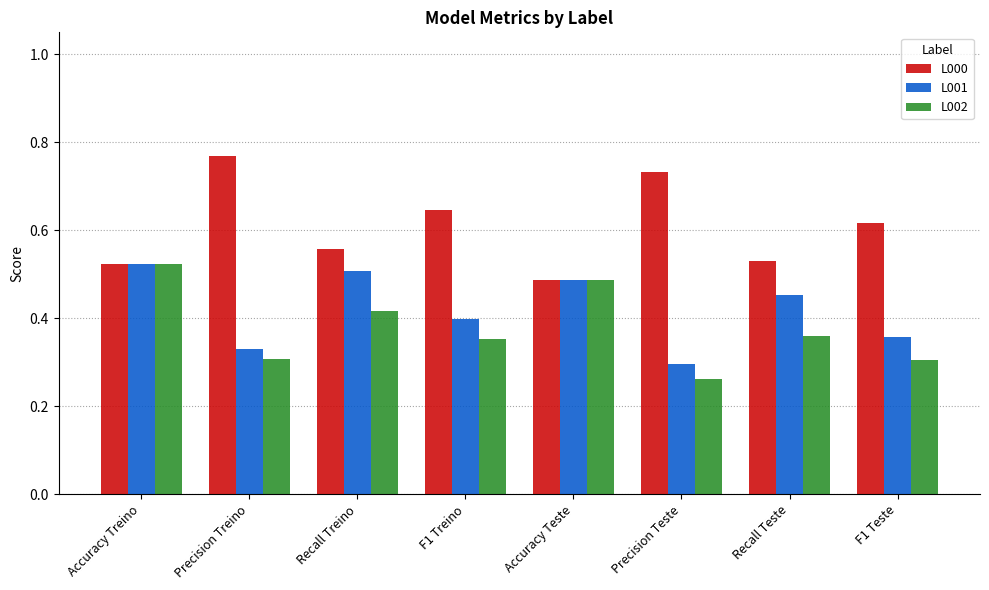

Rank the series by their average value, from lowest to highest.

L002, L001, L000